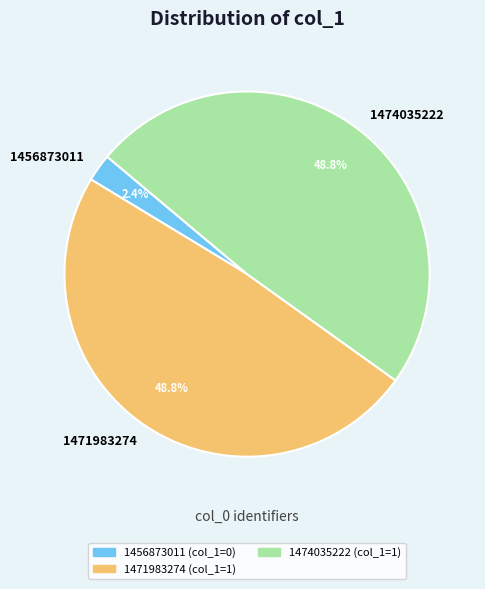

How many slices are in this pie chart?

3